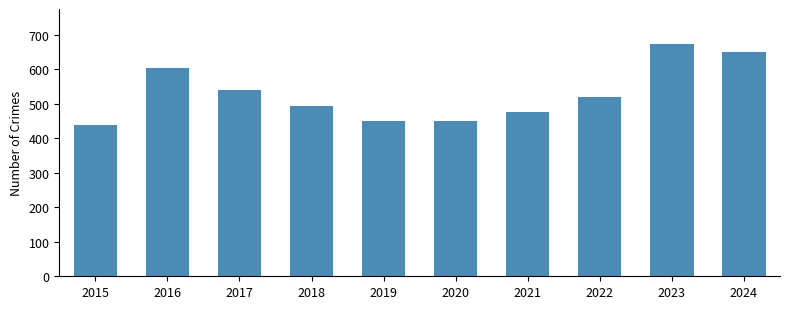

What is the value of the 6th bar from the left?

451